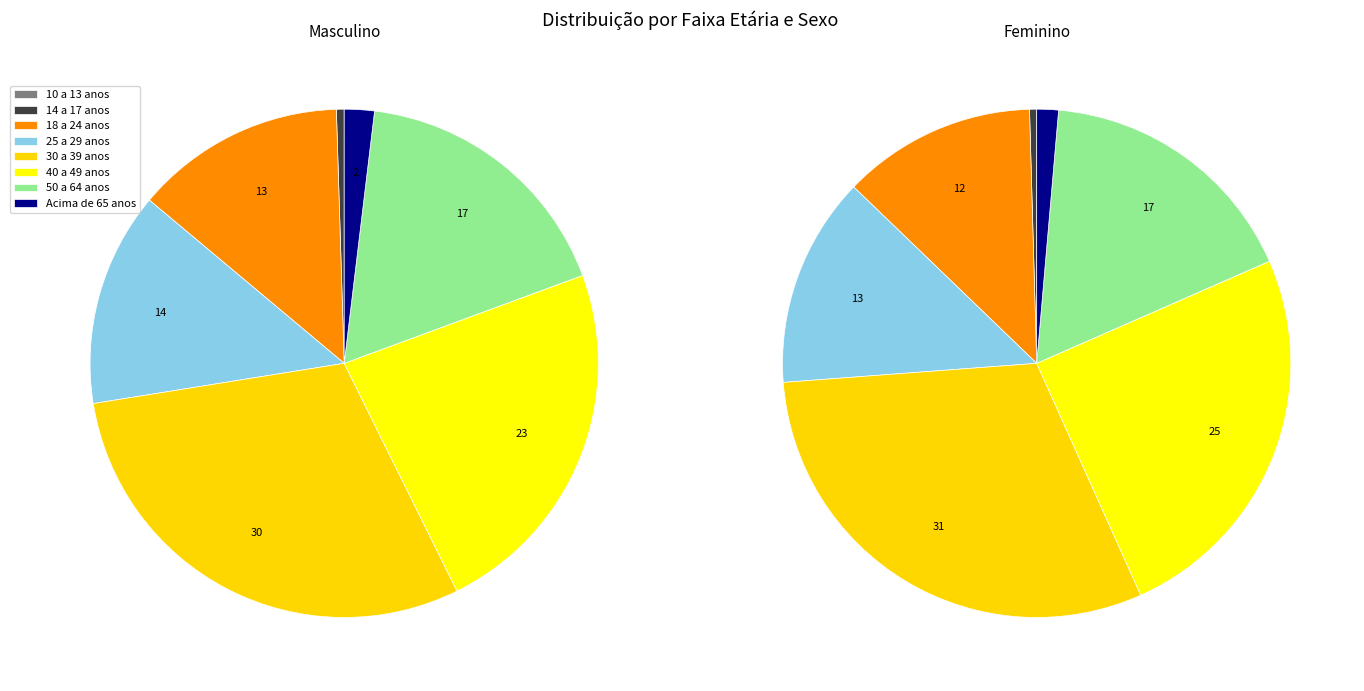

Does 18 a 24 anos account for over 50% of the chart?

No